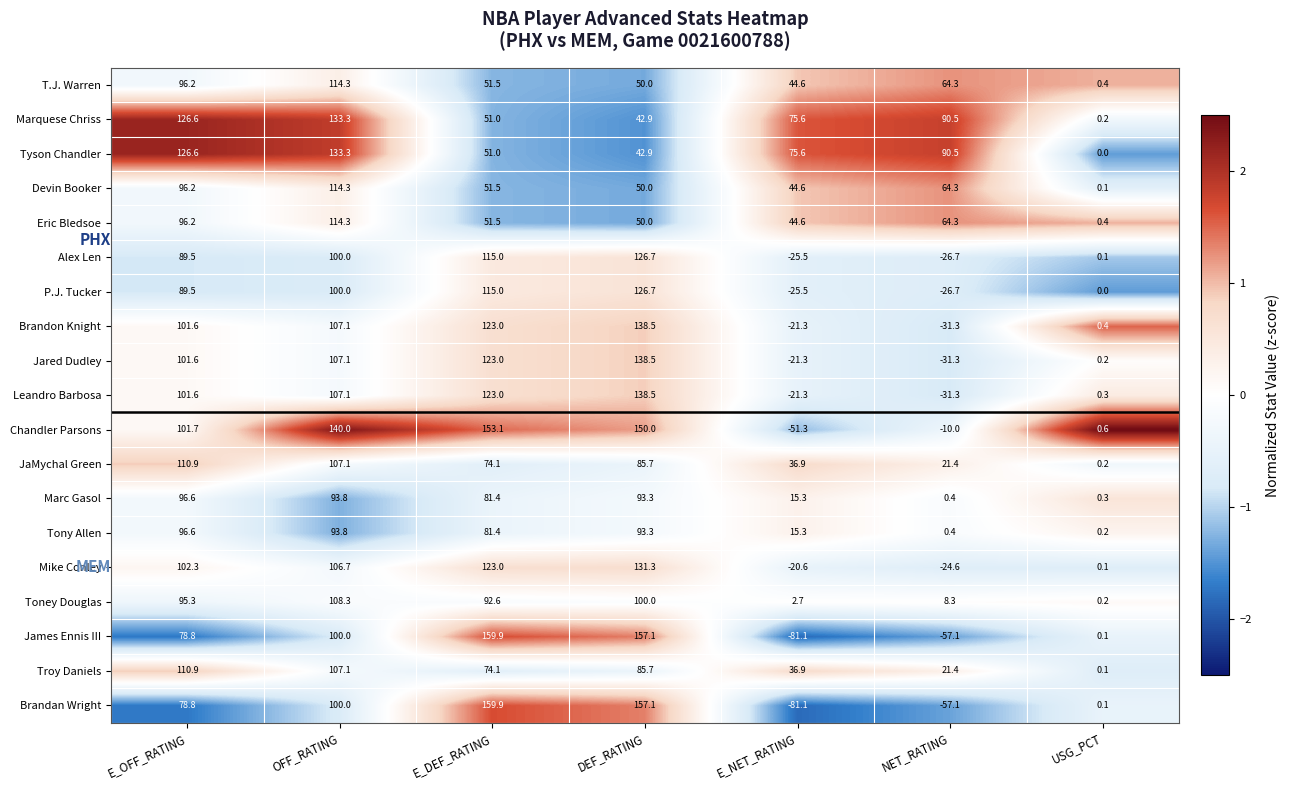

Where is Leandro Barbosa nearest to the value 53?

E_OFF_RATING